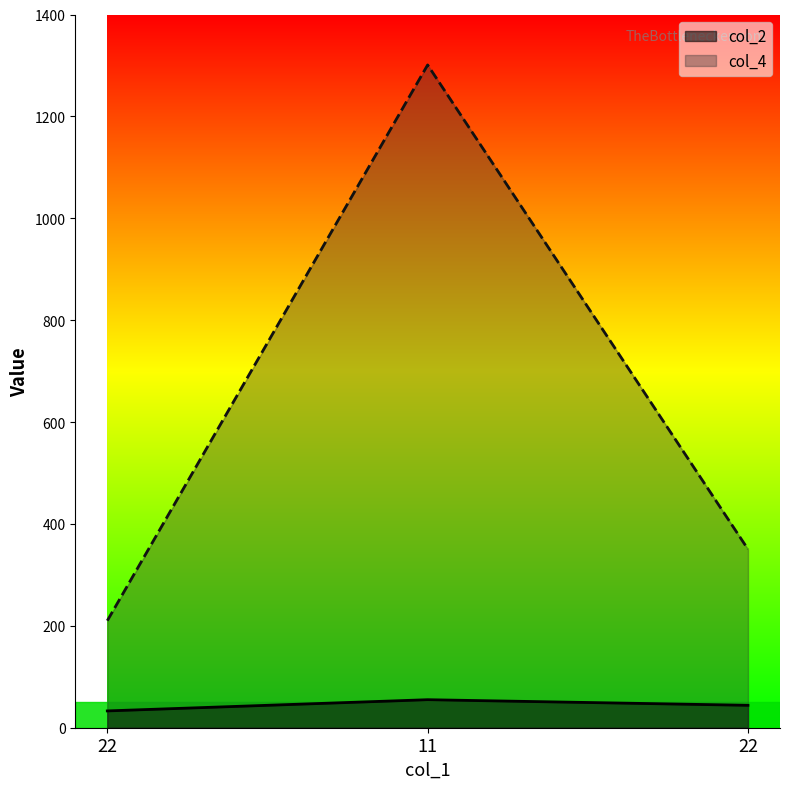

Does the chart have visible grid lines?

No